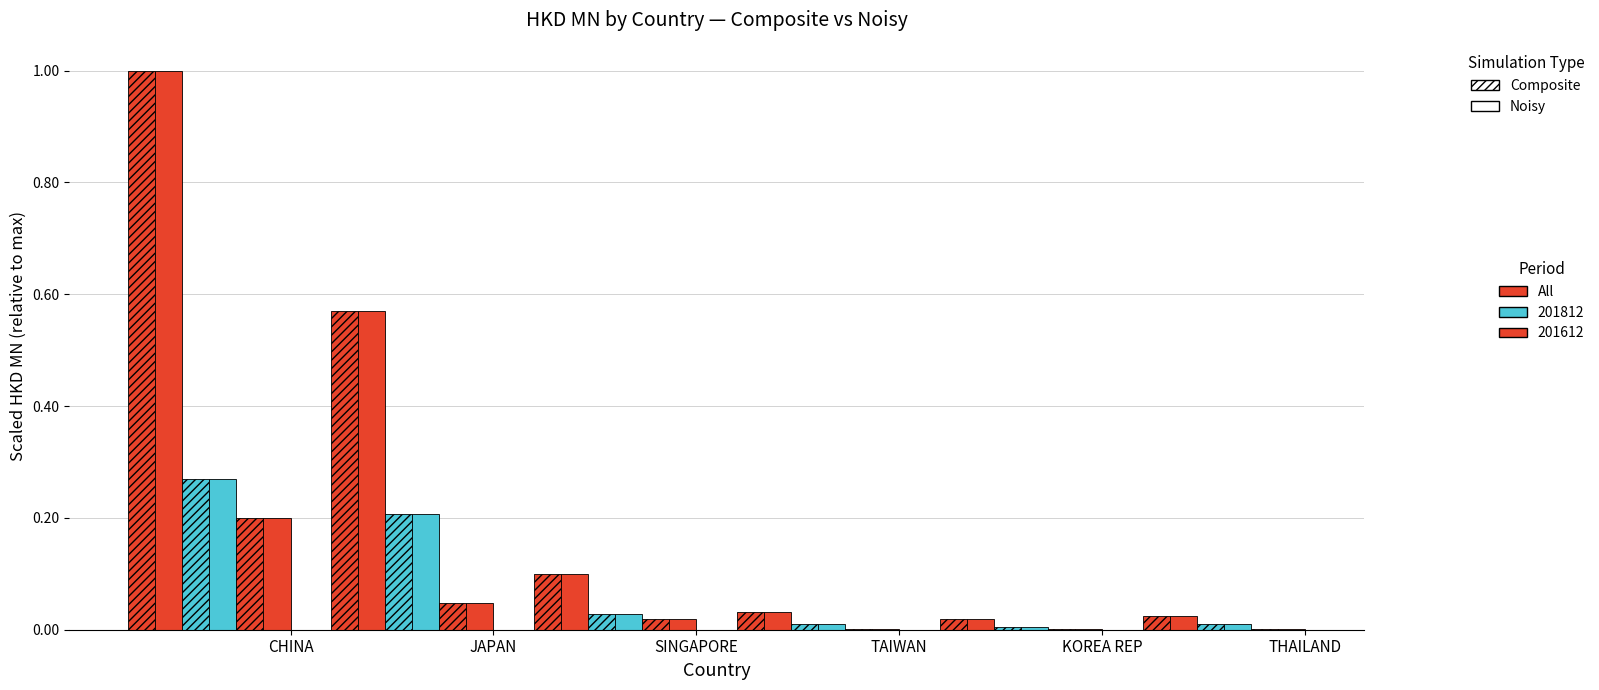

How many data points does each series have?

6